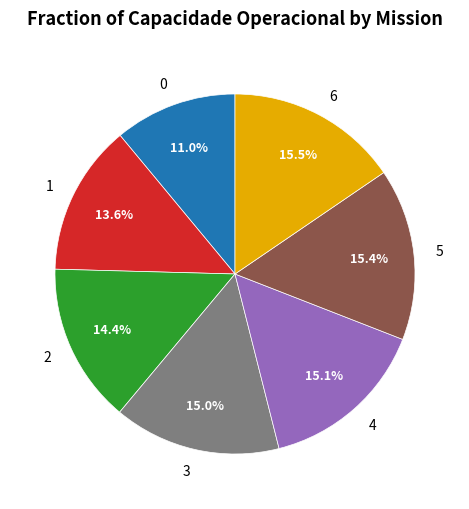

What percentage do 1 and 4 together represent?

28.7%